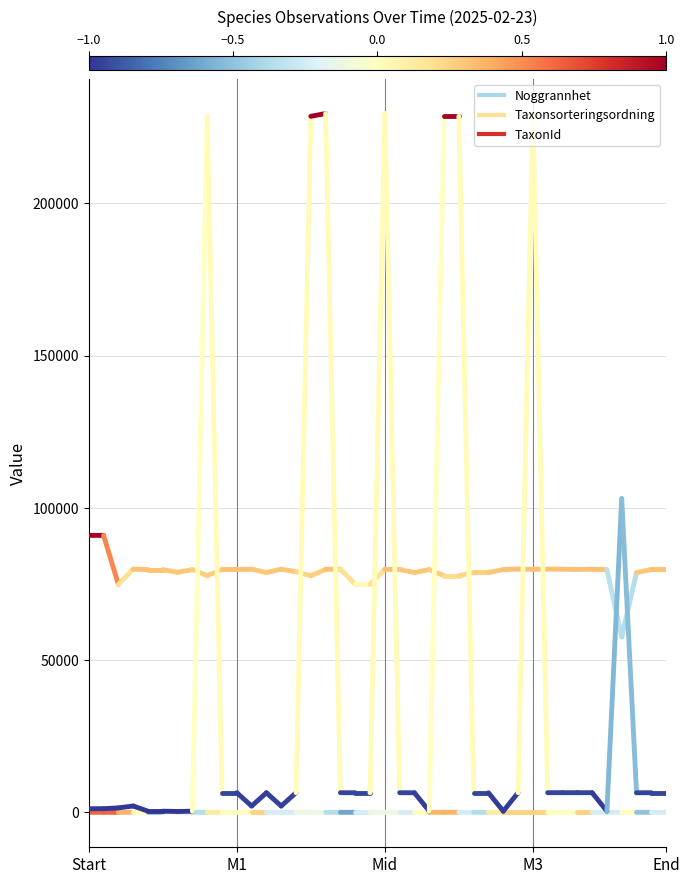

Is it true that Noggrannhet equals 13 at M1?

True